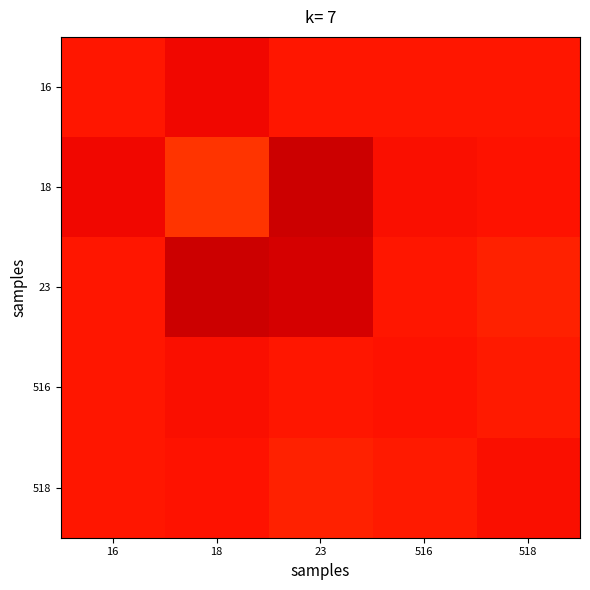

Reading right to left, list all the values displayed in this chart.

16: 518=0.9	516=0.9	23=0.9	18=0.9	16=0.9
18: 518=0.9	516=0.9	23=0.9	18=0.9	16=0.9
23: 518=0.9	516=0.9	23=0.9	18=0.9	16=0.9
516: 518=0.9	516=0.9	23=0.9	18=0.9	16=0.9
518: 518=0.9	516=0.9	23=0.9	18=0.9	16=0.9